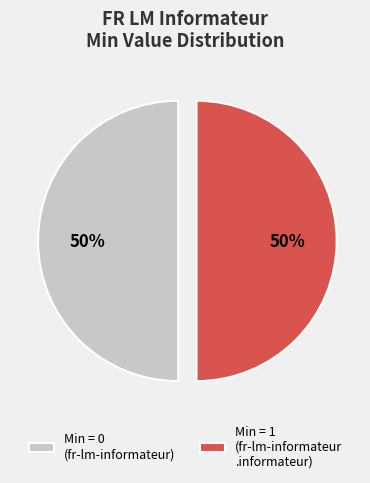

True or false: Min = 0 (fr-lm-informateur) accounts for 64% of the total.

False